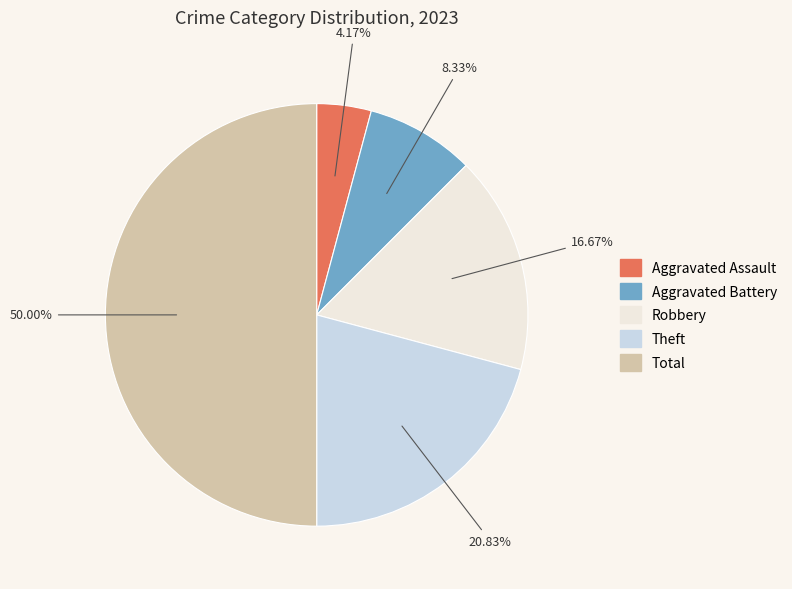

Count the number of slices in the pie.

5